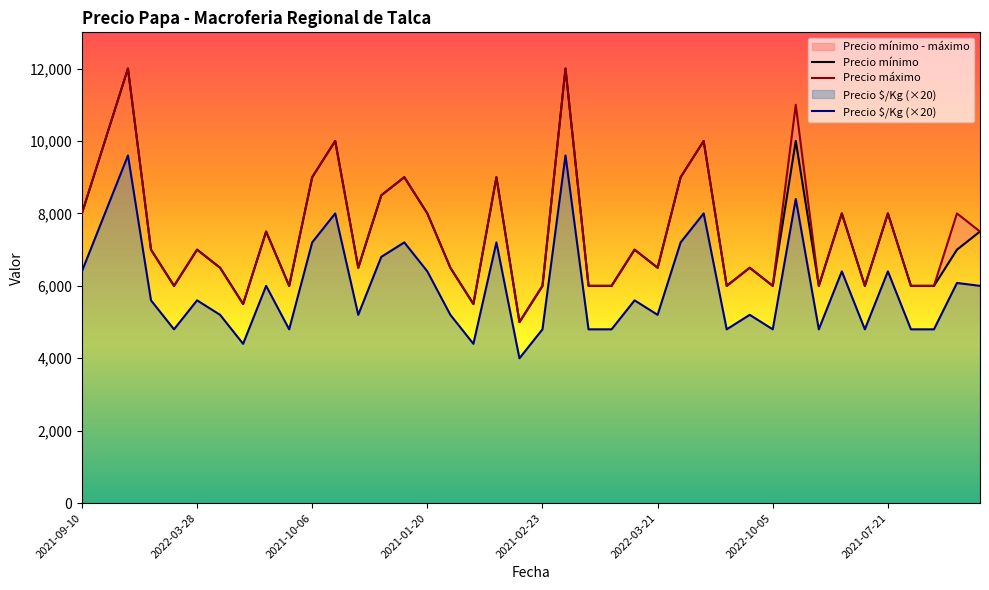

What is the minimum value for Precio $/Kg (×20)?

4000